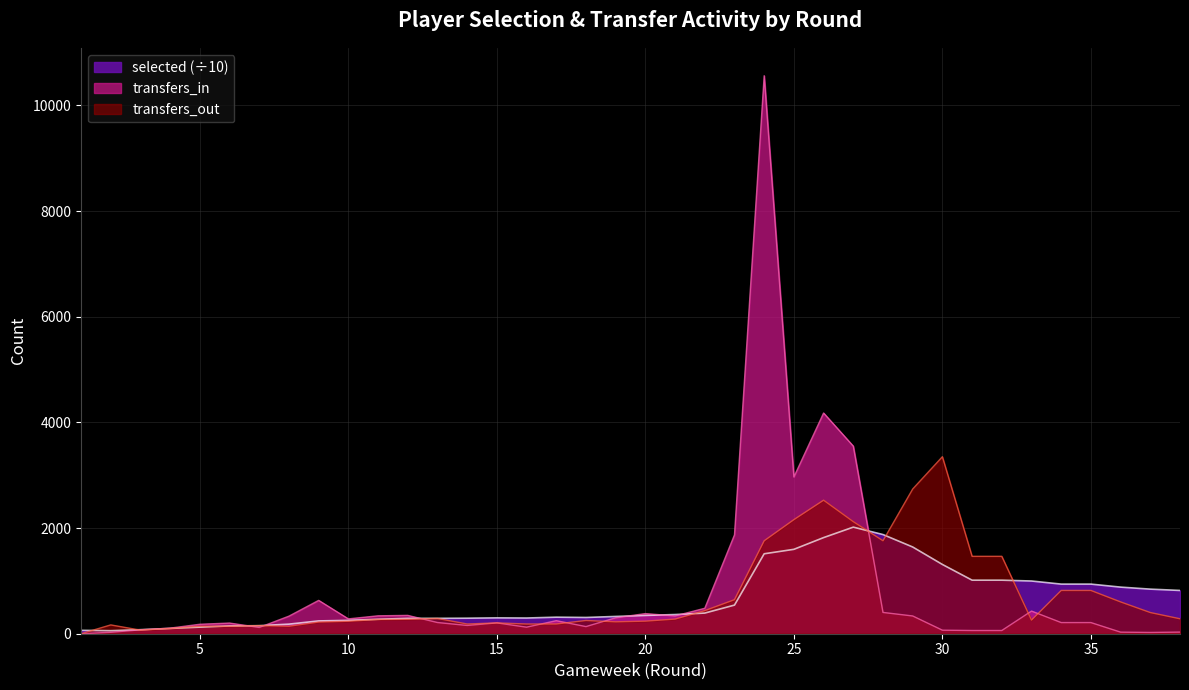

True or false: selected has a value of 64.6 at 1.

True